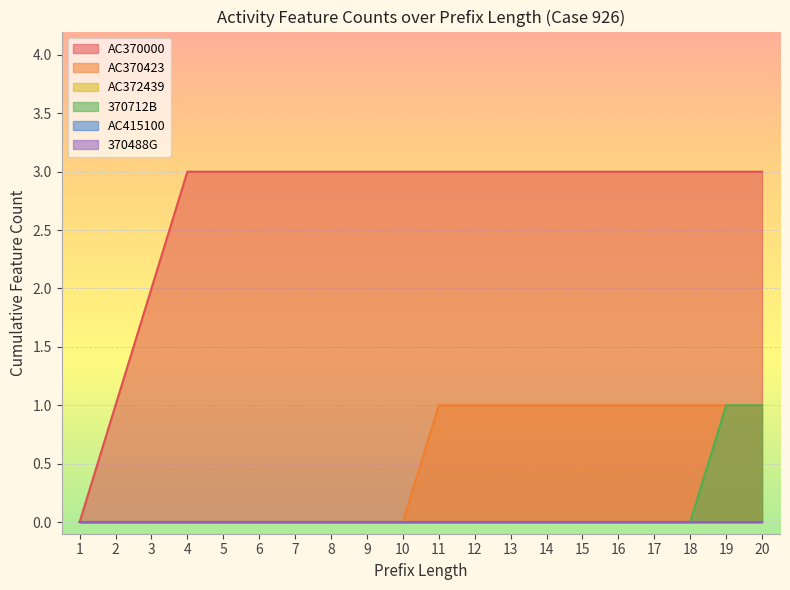

Does the chart display data point markers on the line(s)?

No